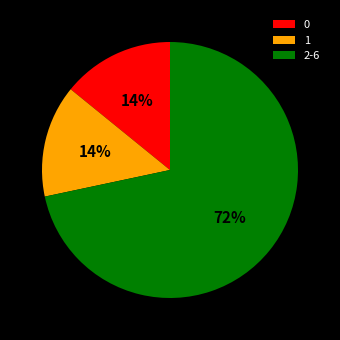

Is it true that 2-6 is 59% of the pie?

False